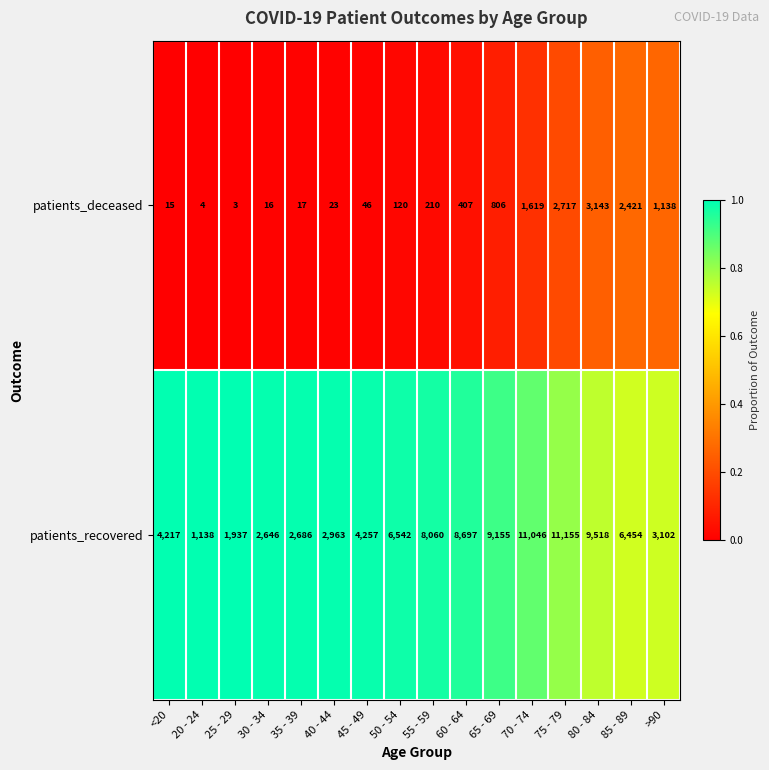

The patients_recovered series shows 2963 at 40 - 44. True or false?

True